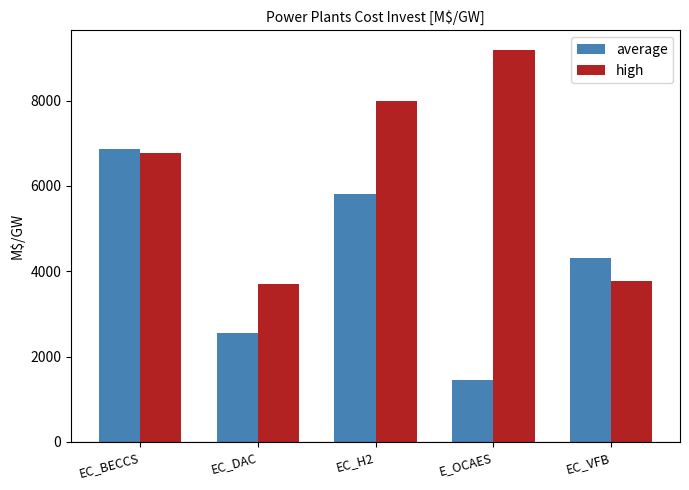

How many data points in high are less than 6782?

2